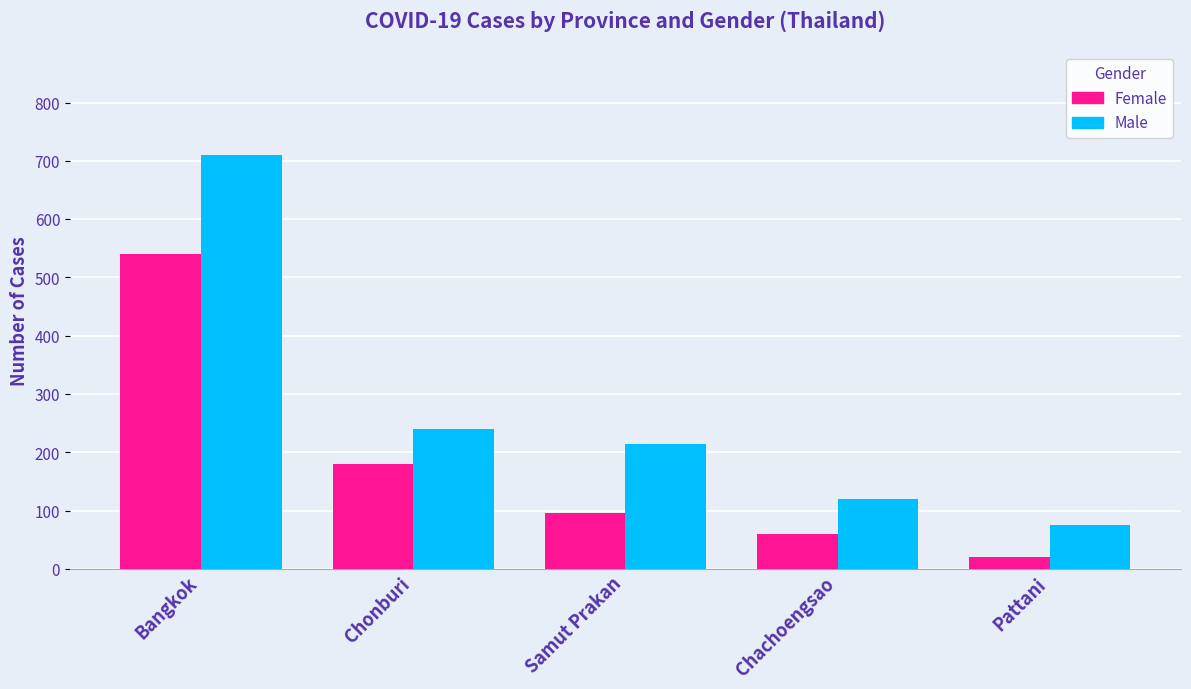

Reading right to left, what are all the values shown in this chart?

Female: 20	60	95	180	540
Male: 75	120	215	240	710